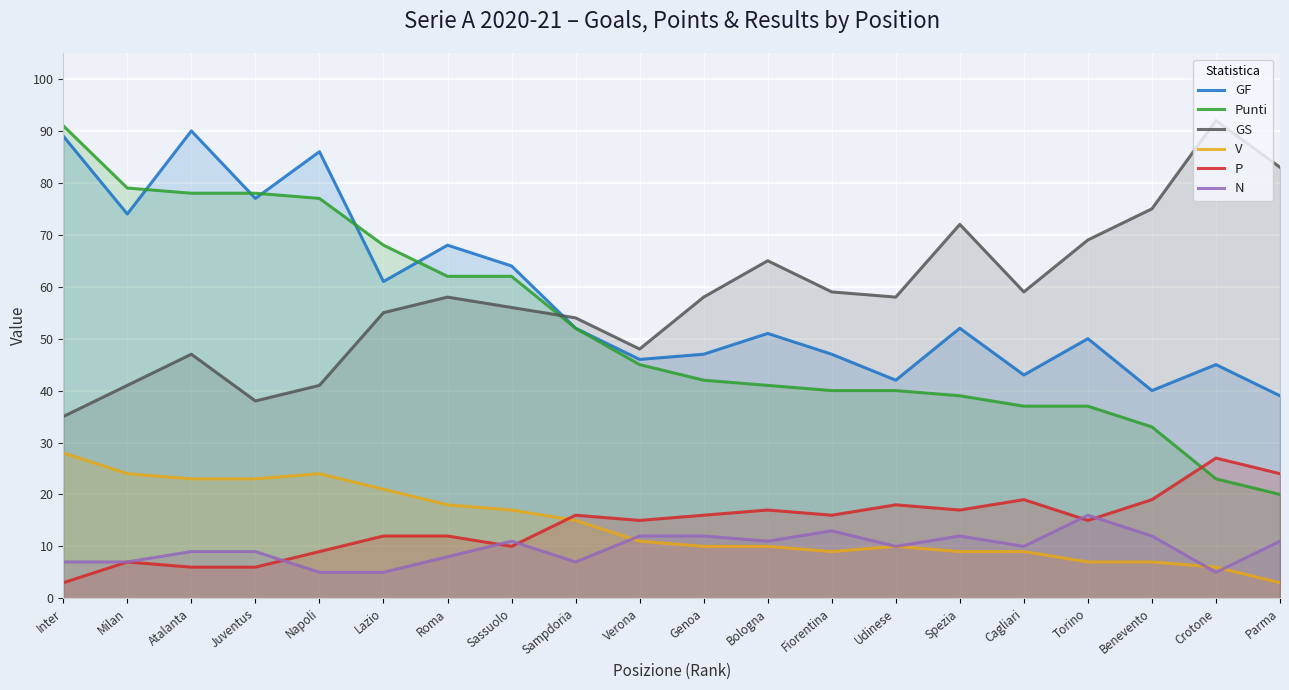

Reading left to right, list all the values displayed in this chart.

GF: 89	74	90	77	86	61	68	64	52	46	47	51	47	42	52	43	50	40	45	39
Punti: 91	79	78	78	77	68	62	62	52	45	42	41	40	40	39	37	37	33	23	20
GS: 35	41	47	38	41	55	58	56	54	48	58	65	59	58	72	59	69	75	92	83
V: 28	24	23	23	24	21	18	17	15	11	10	10	9	10	9	9	7	7	6	3
P: 3	7	6	6	9	12	12	10	16	15	16	17	16	18	17	19	15	19	27	24
N: 7	7	9	9	5	5	8	11	7	12	12	11	13	10	12	10	16	12	5	11